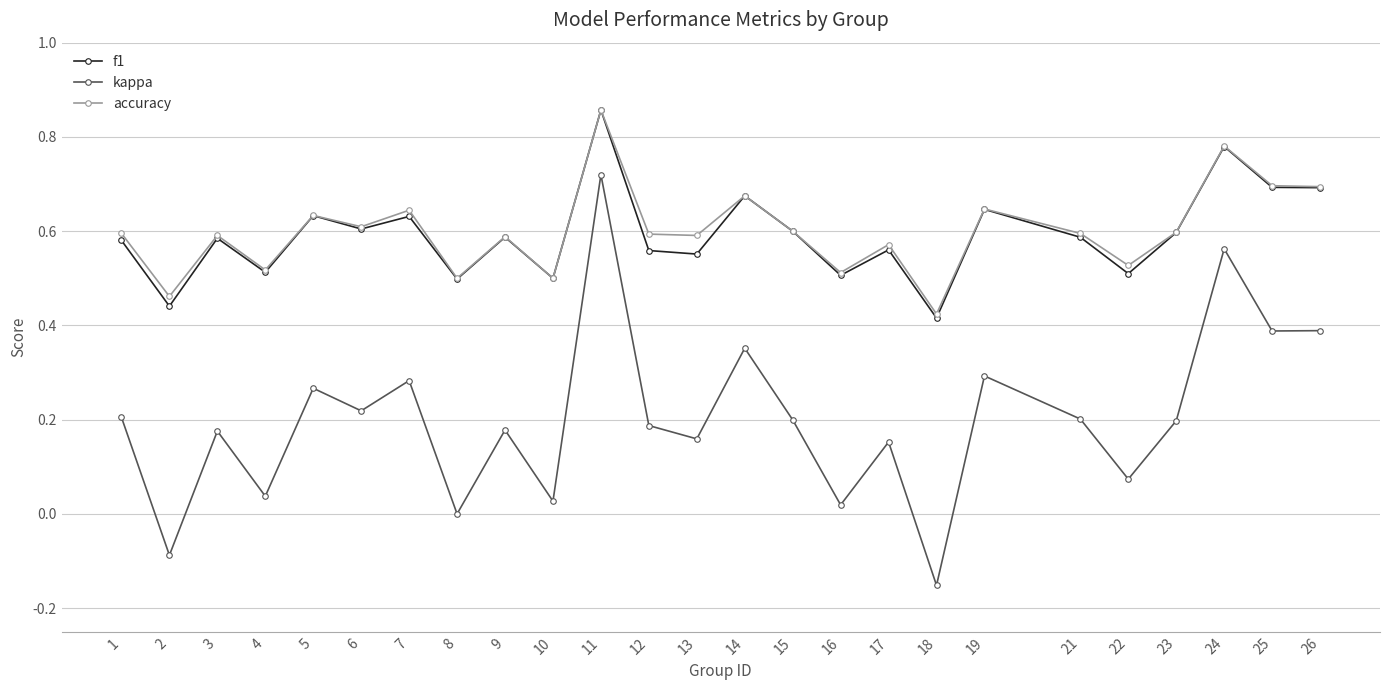

True or false: kappa and accuracy cross at least once.

False